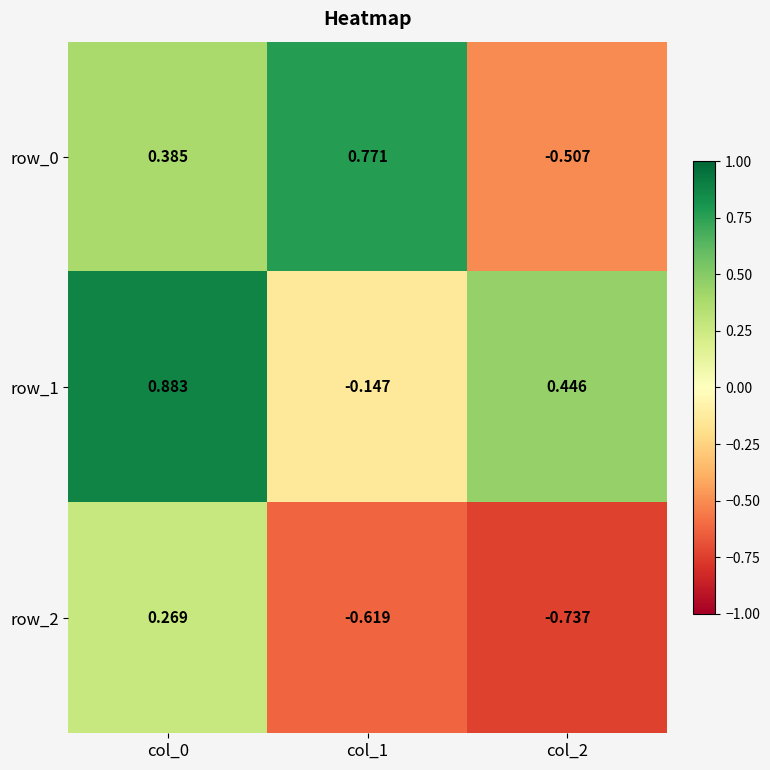

True or false: row_0 has a value of -0.9 at col_2.

False